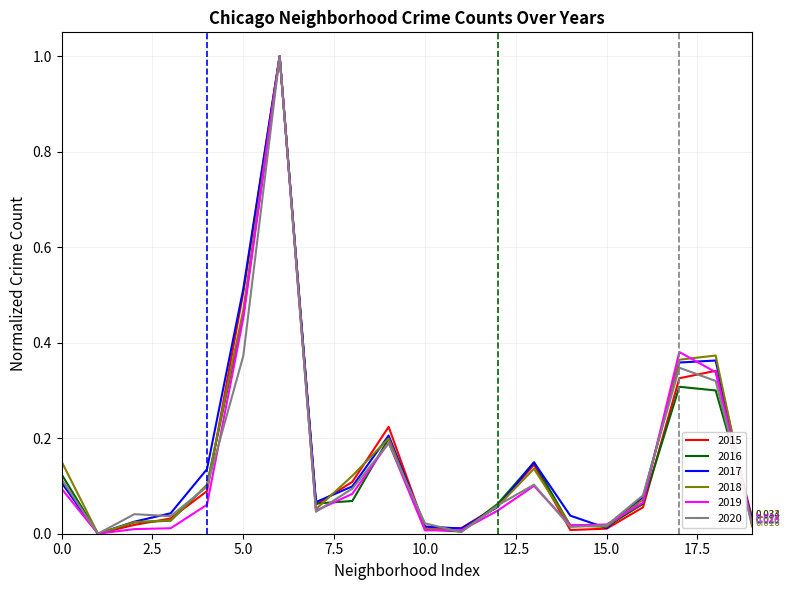

After their last crossing, which series has the higher values: 2020 or 2019?

2019